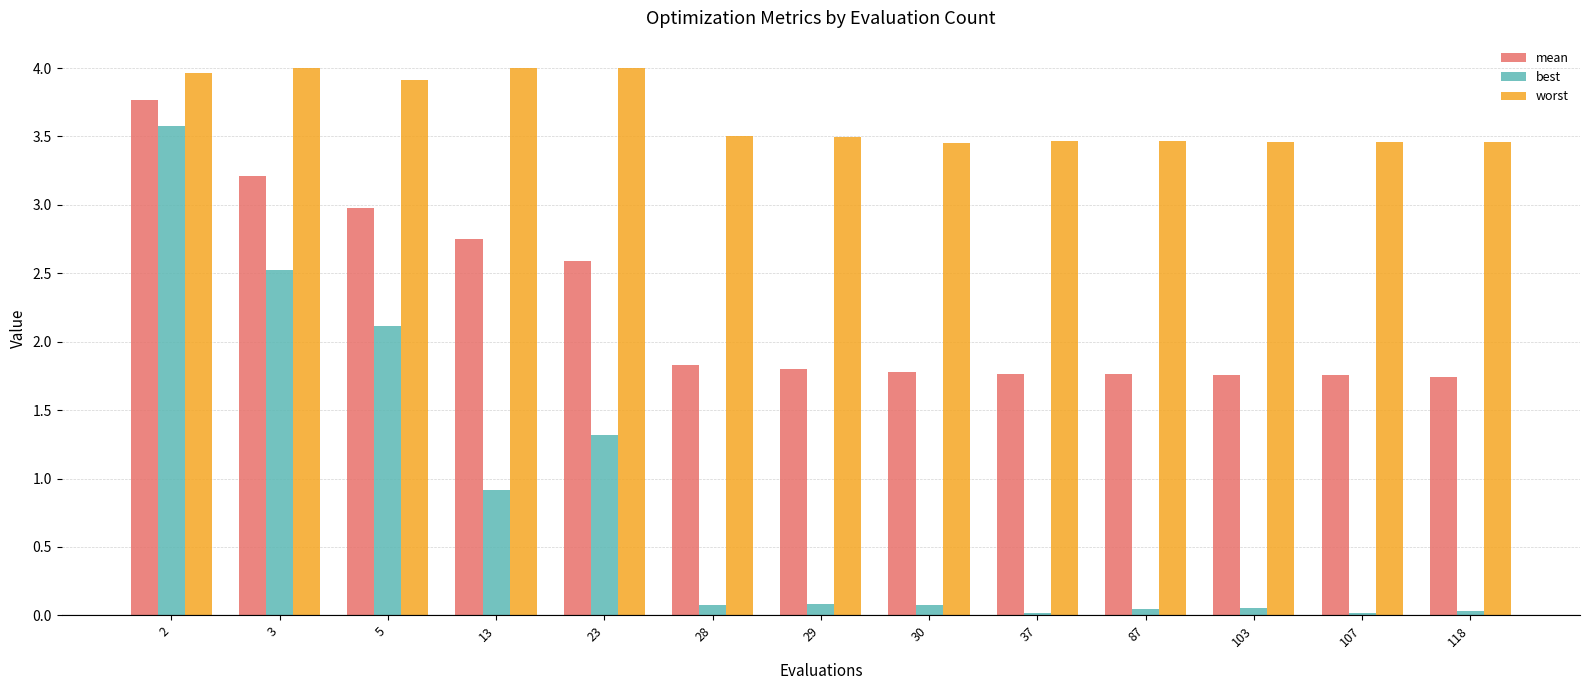

Which series has the largest range (max minus min)?

best